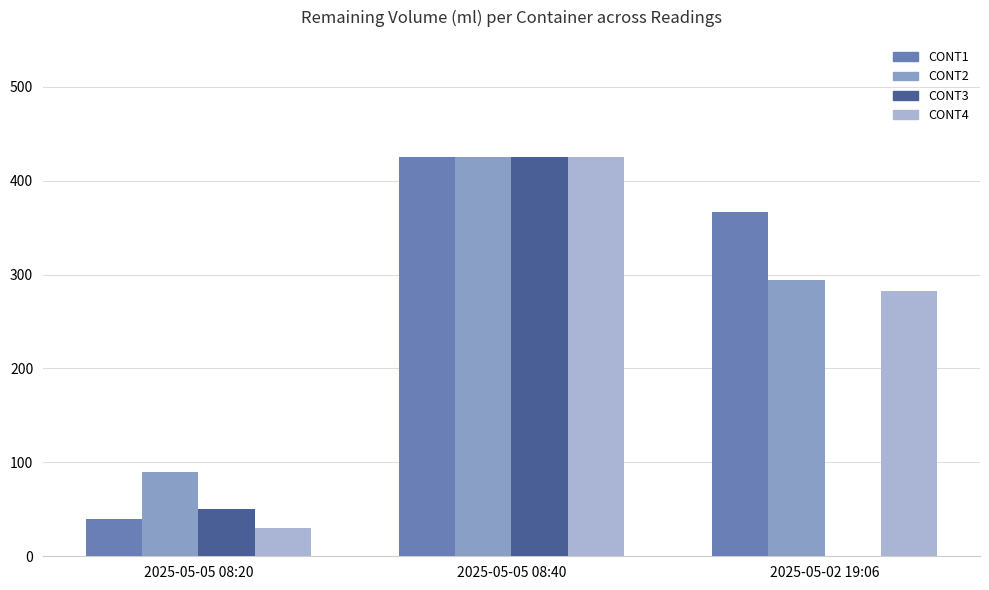

What is the total value across all series at 2025-05-05 08:20?

210.0